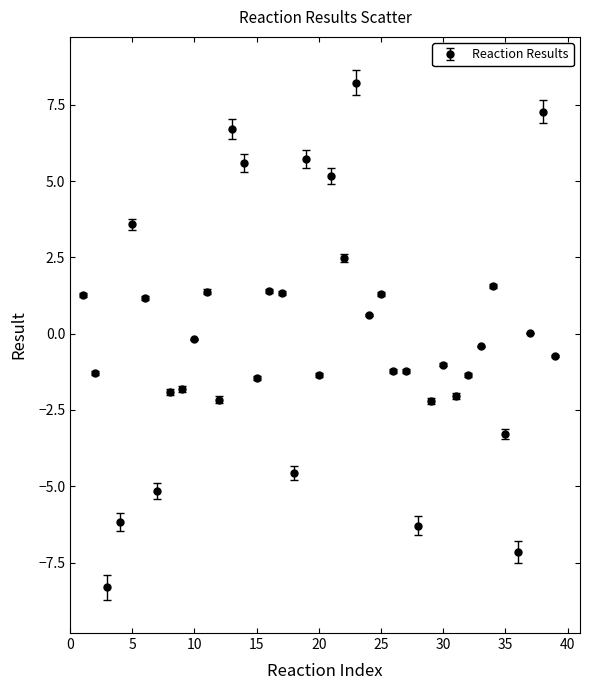

What is the difference between the maximum and minimum values?

16.5